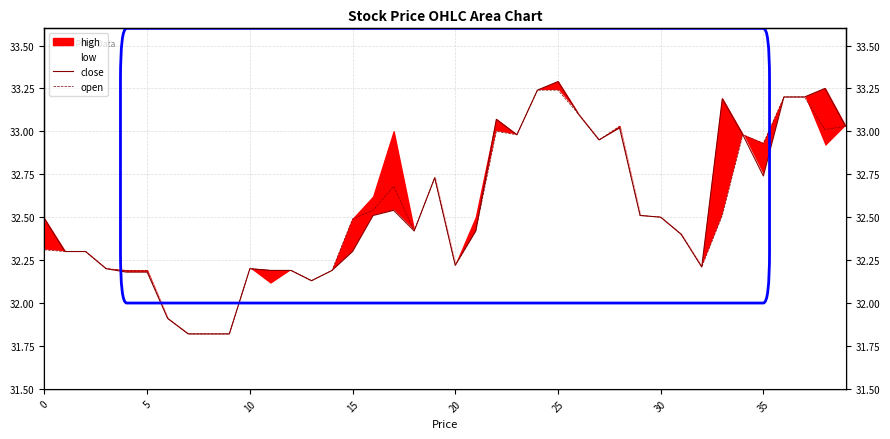

True or false: close and open intersect in this chart.

False